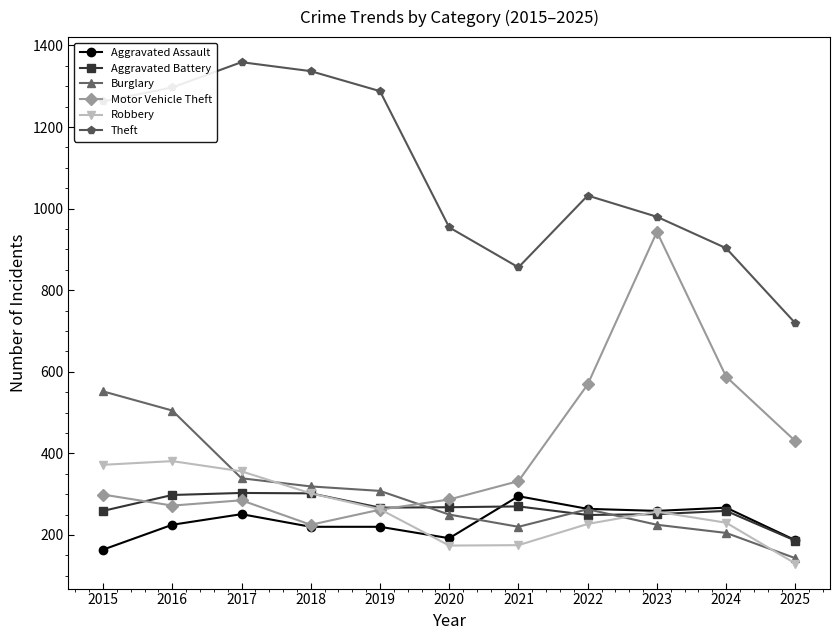

True or false: Burglary has a value of 552 at 2015.

True